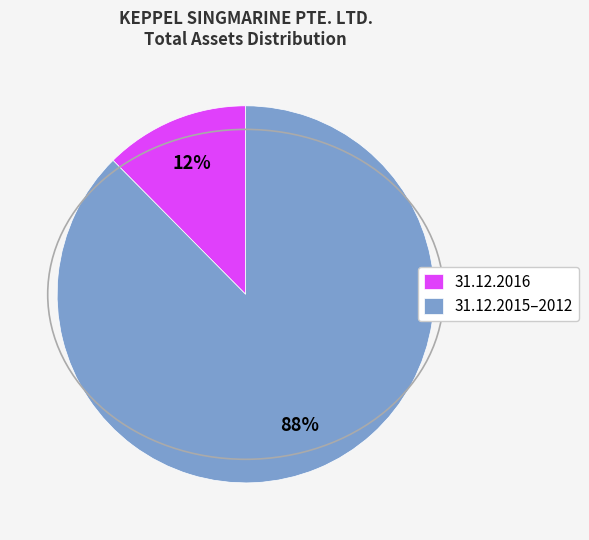

To the nearest percent, what is the average slice percentage?

50%